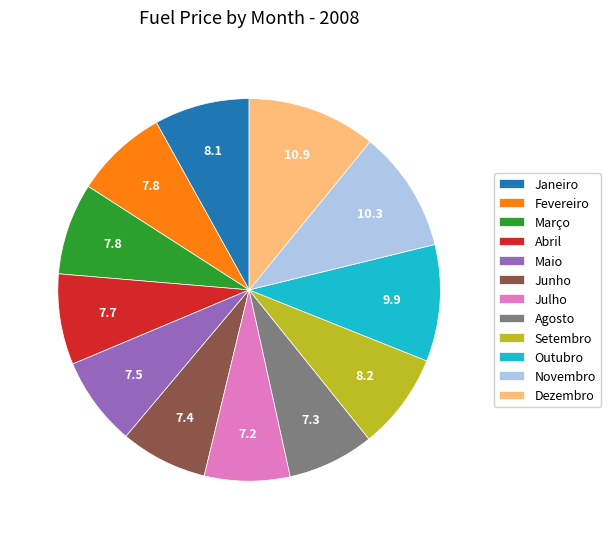

Does Dezembro account for over 50% of the chart?

No